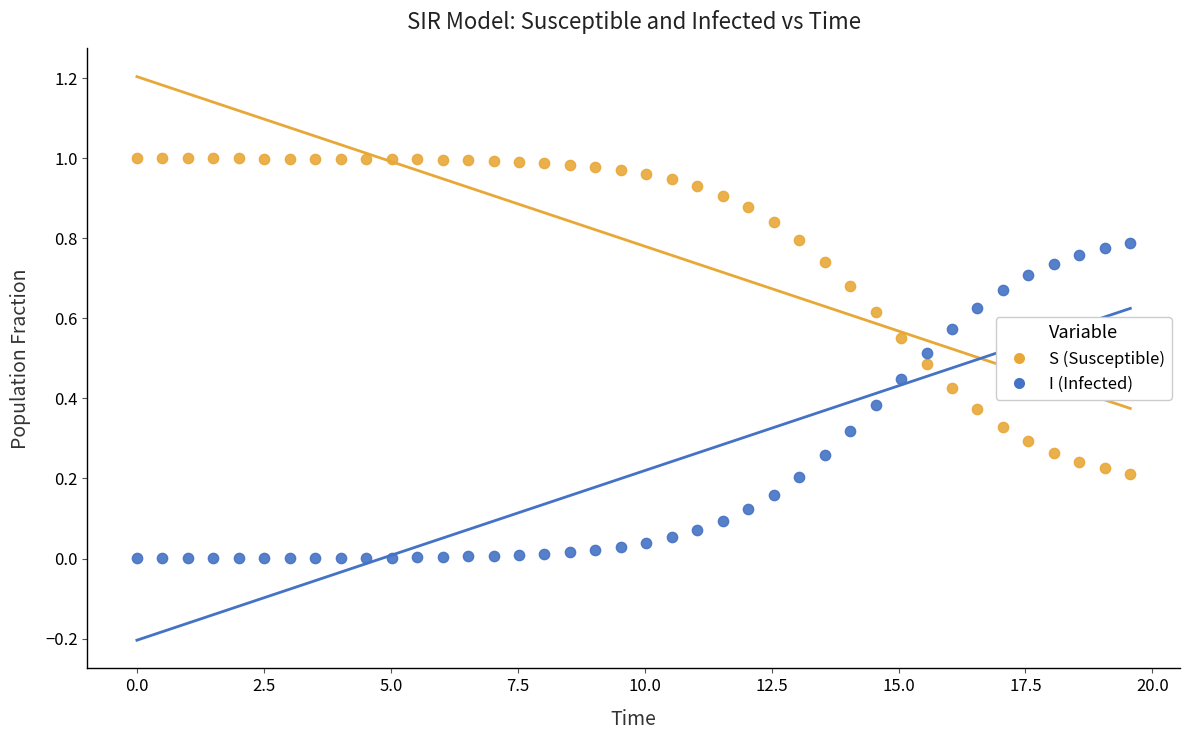

Across all data points, what is the range of X values (max minus min)?

19.6